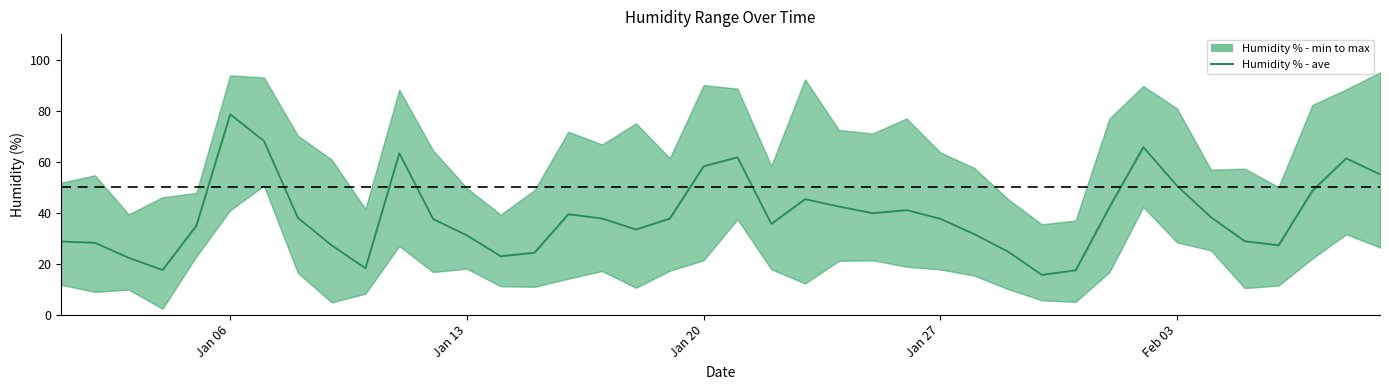

What is the value of the 33rd point from the left?

65.7